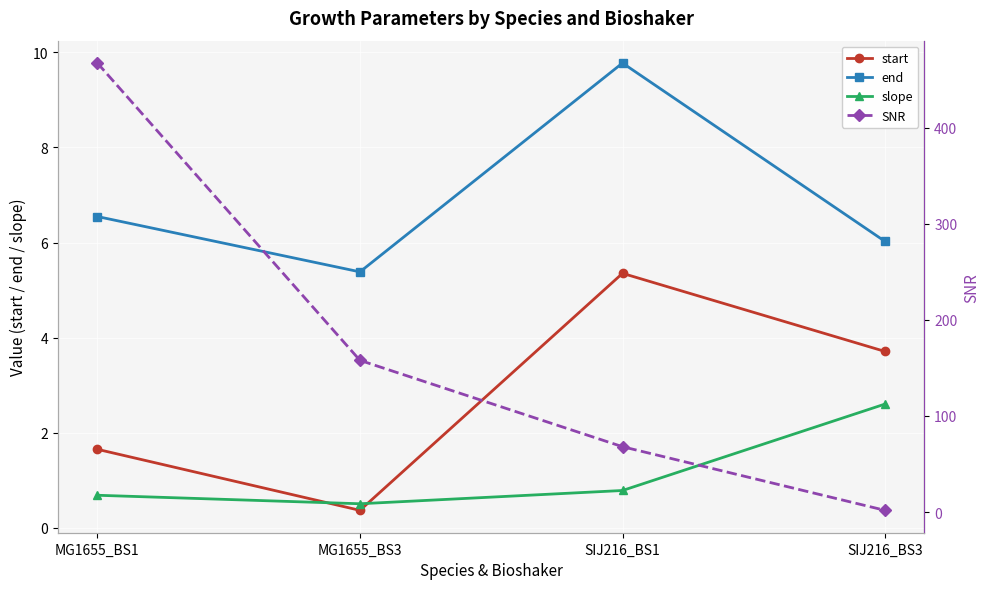

Reading left to right, extract all data points from this chart.

start: MG1655_BS1=1.7	MG1655_BS3=0.4	SIJ216_BS1=5.4	SIJ216_BS3=3.7
end: MG1655_BS1=6.5	MG1655_BS3=5.4	SIJ216_BS1=9.8	SIJ216_BS3=6.0
slope: MG1655_BS1=0.7	MG1655_BS3=0.5	SIJ216_BS1=0.8	SIJ216_BS3=2.6
SNR: MG1655_BS1=467.2	MG1655_BS3=157.9	SIJ216_BS1=68.0	SIJ216_BS3=1.8